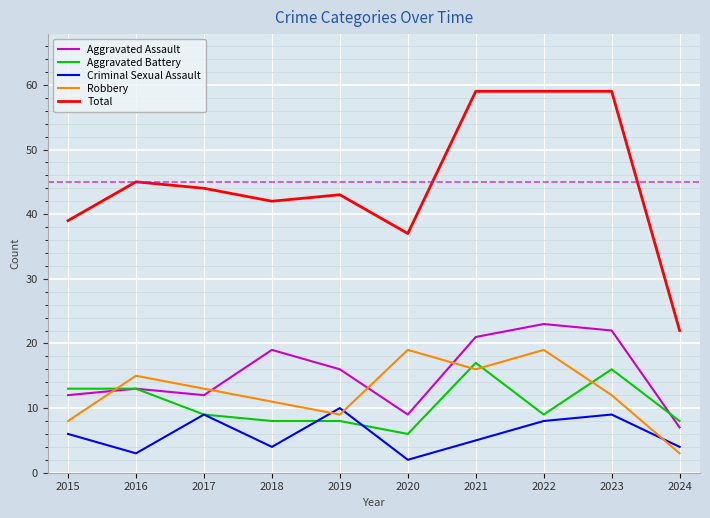

What is the difference between the maximum and minimum values in the Aggravated Battery series?

11